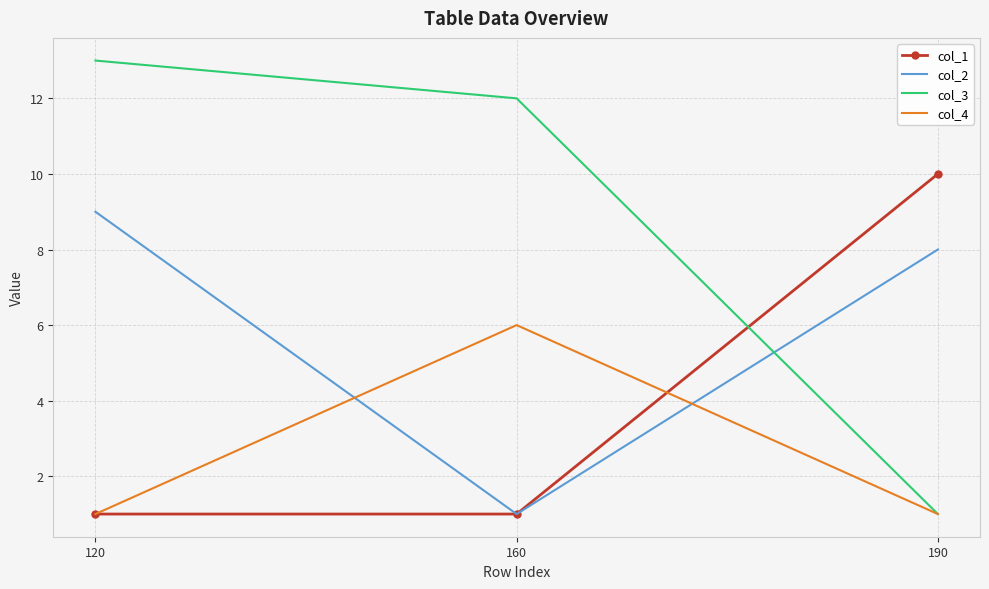

The col_4 series shows 2 at 190. True or false?

False